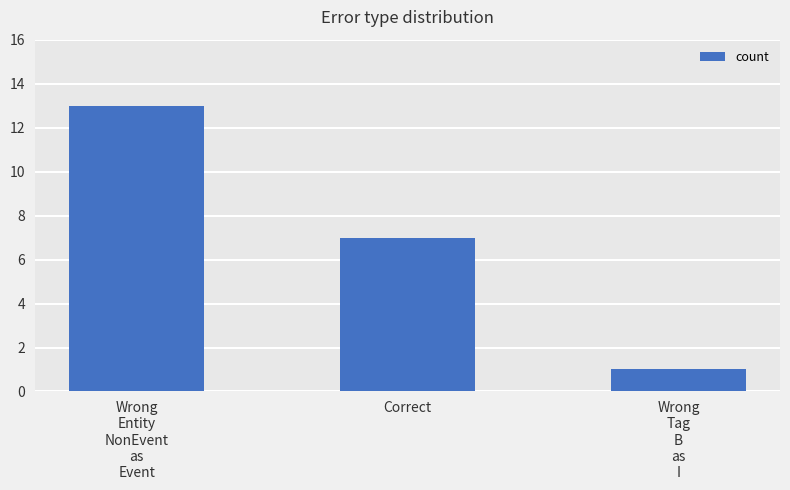

At which category does the chart reach its minimum across all series?

Wrong
Tag
B
as
I